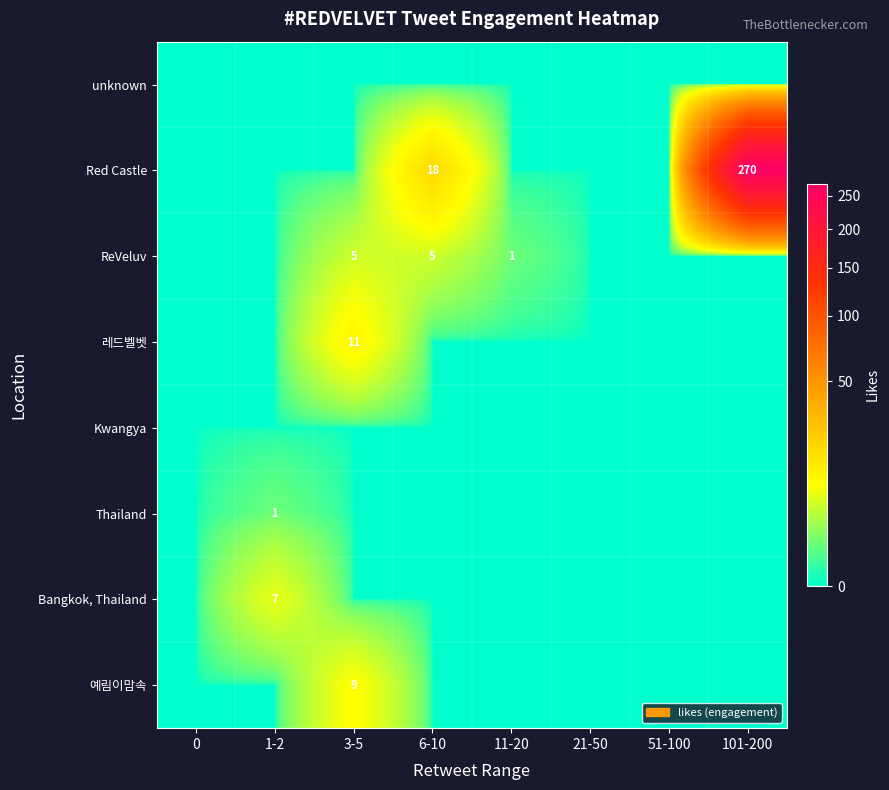

True or false: 레드벨벳 has a value of 3 at 3-5.

False